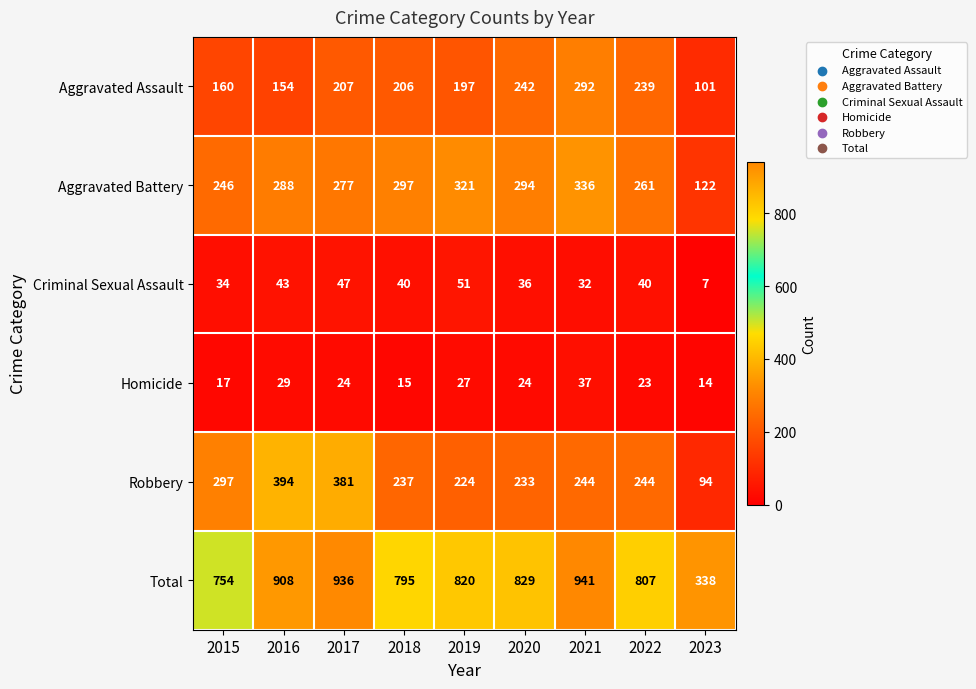

What is the sum of the Homicide values at 2015 and 2023?

31